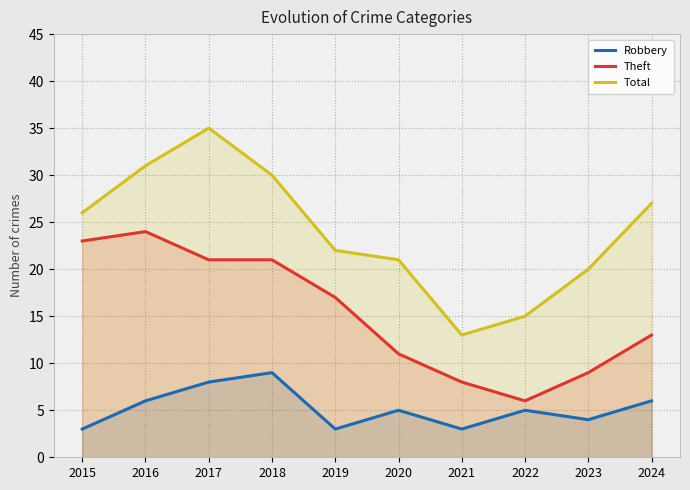

What is the highest value of the Theft series?

24